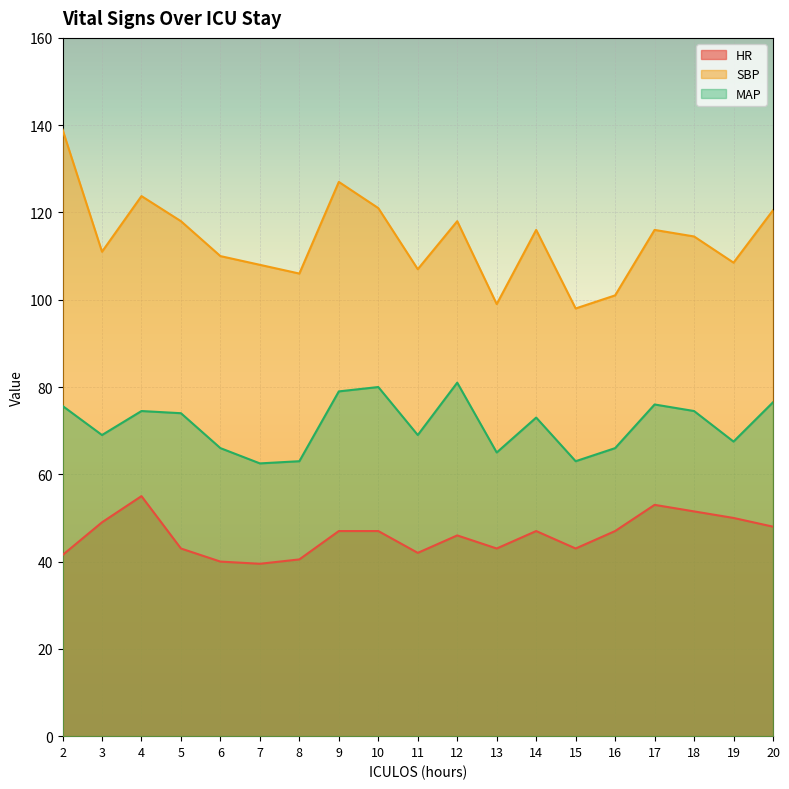

What is the average value of the SBP series?

113.8